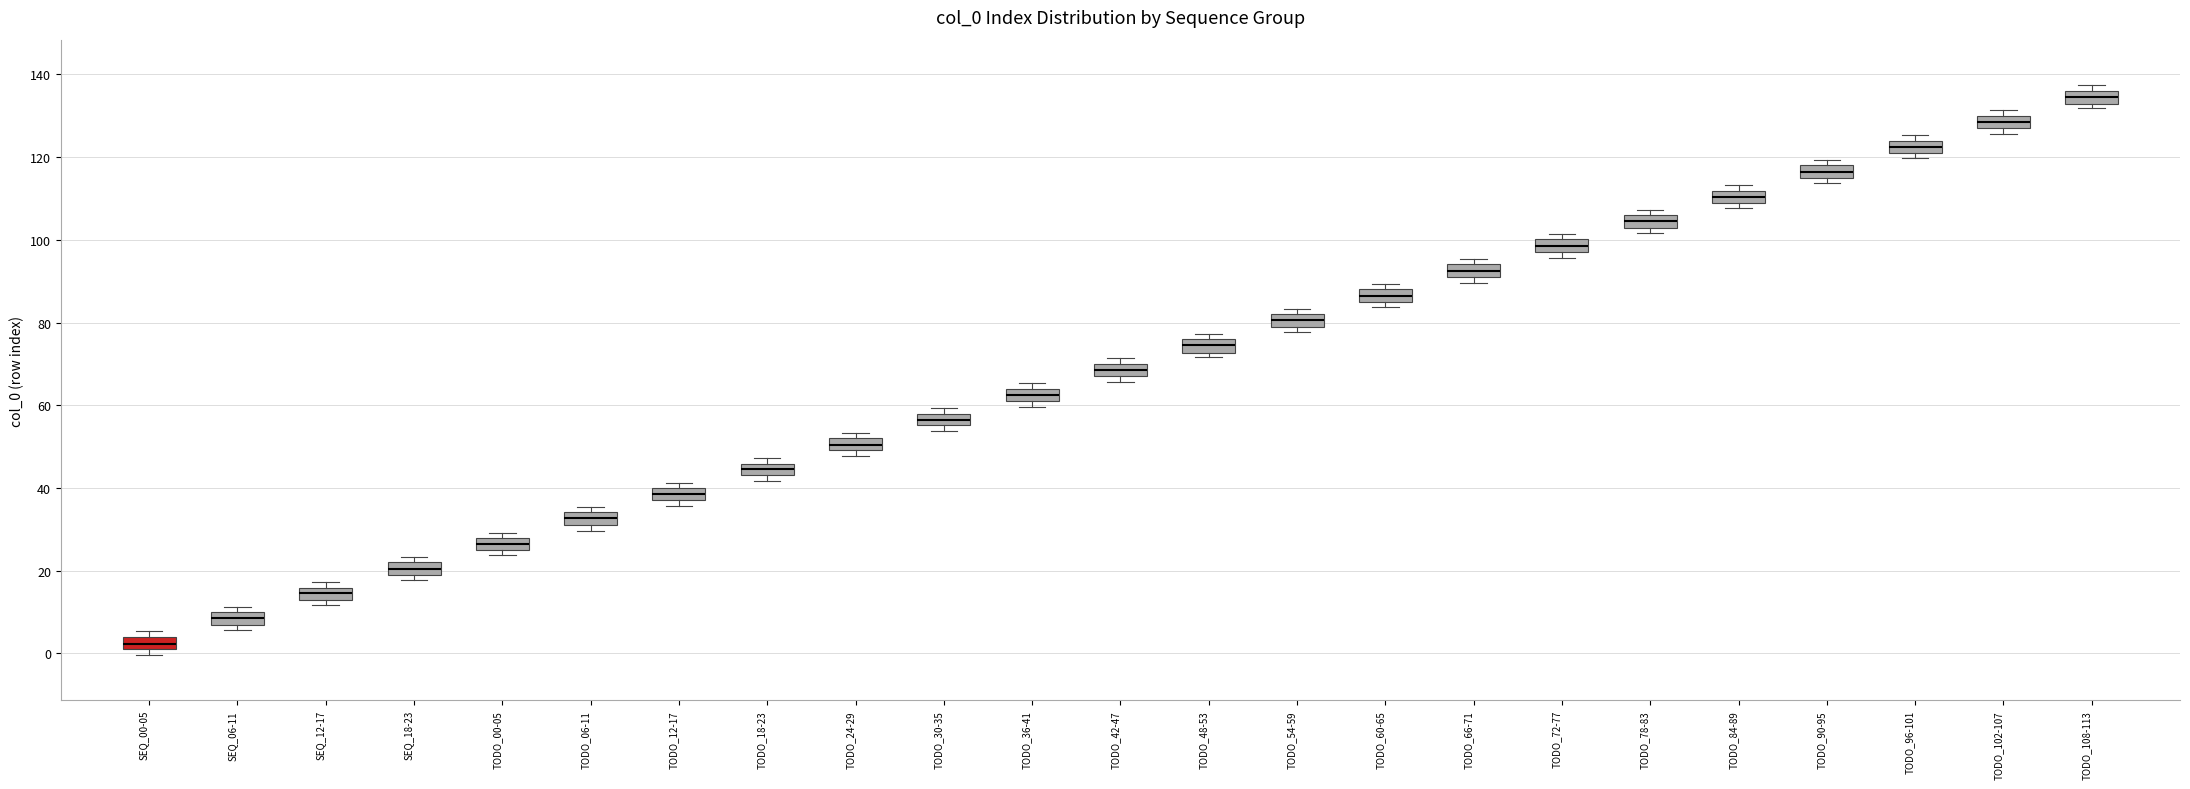

Where is the lower edge of the box for TODO_54-59 on the y-axis? The values are not printed on the chart, so give them approximately, as read against the axis.

78